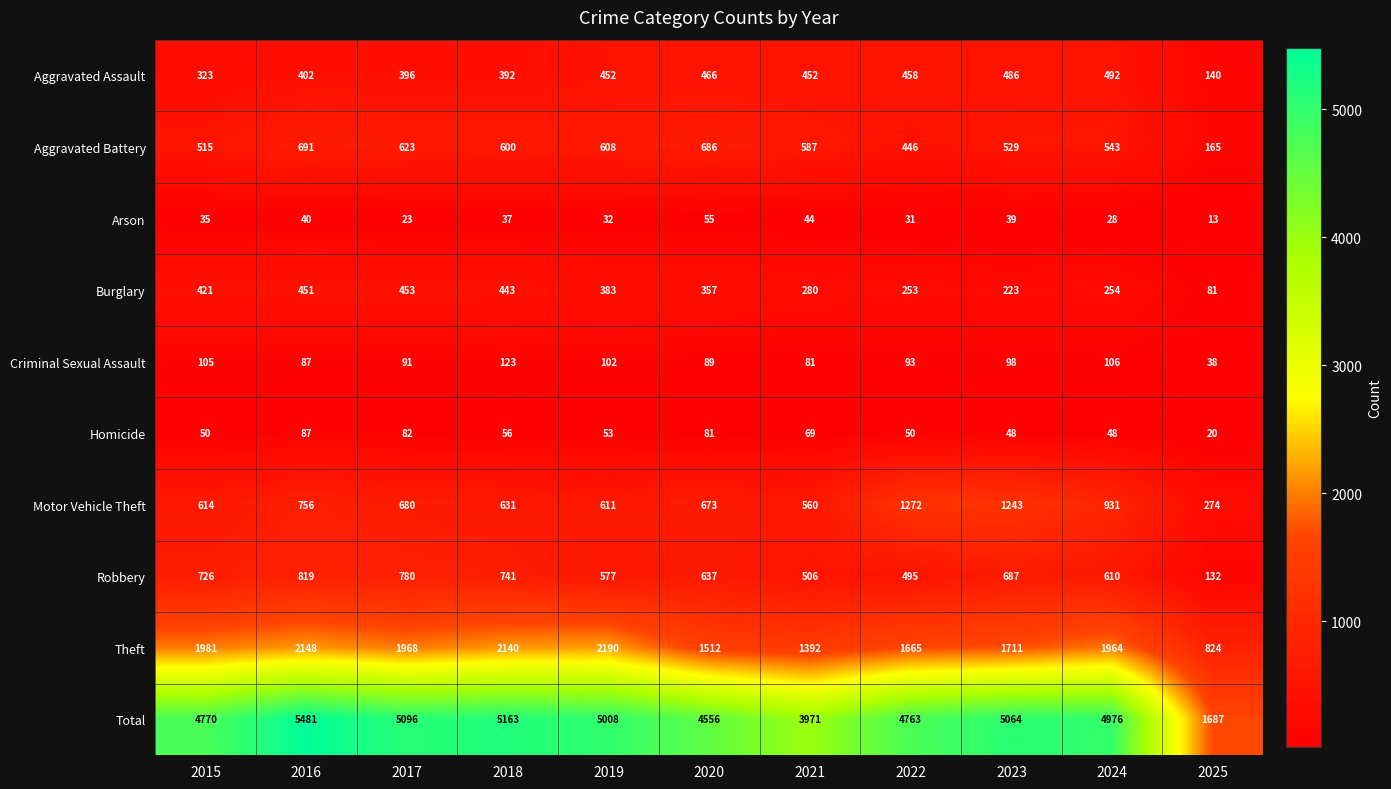

What is the spread (max minus min) of values at 2025?

1674